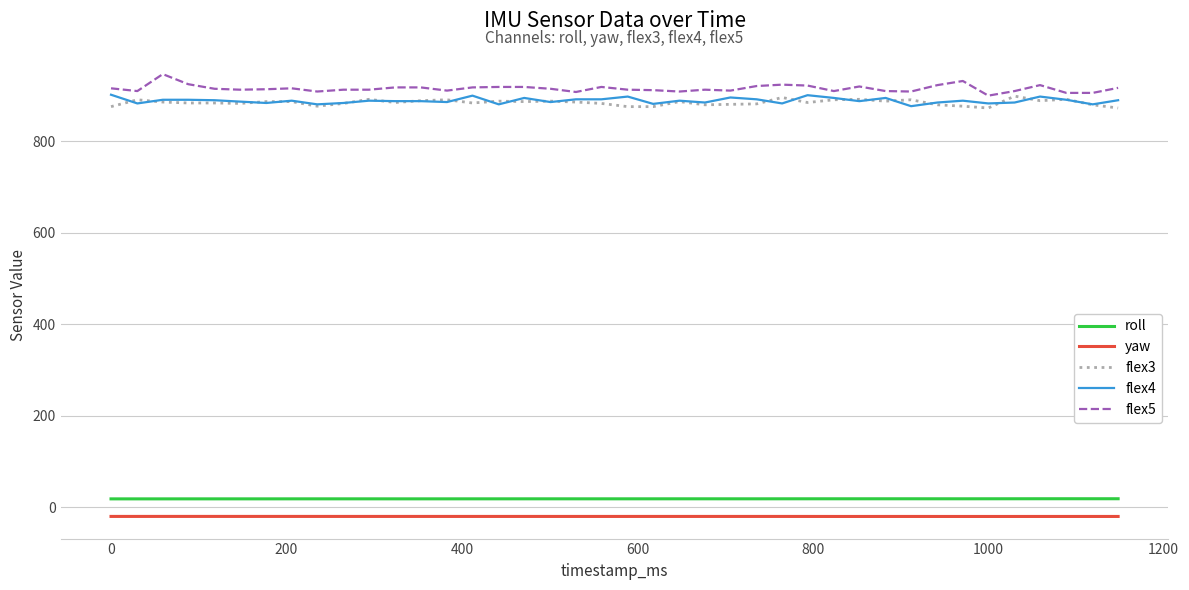

Count the number of data series in this chart.

5